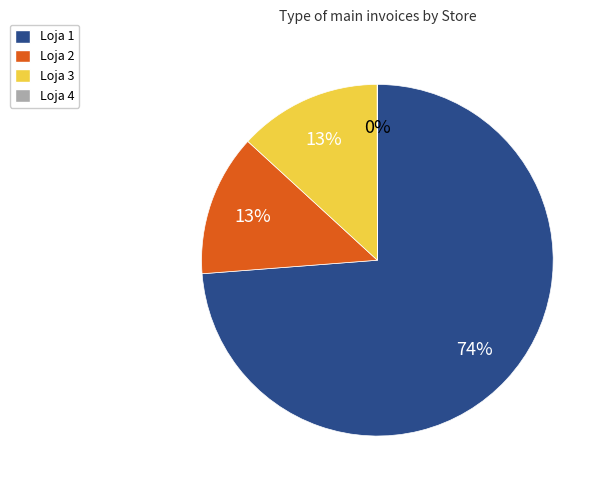

Which slice represents more than half of the pie?

Loja 1